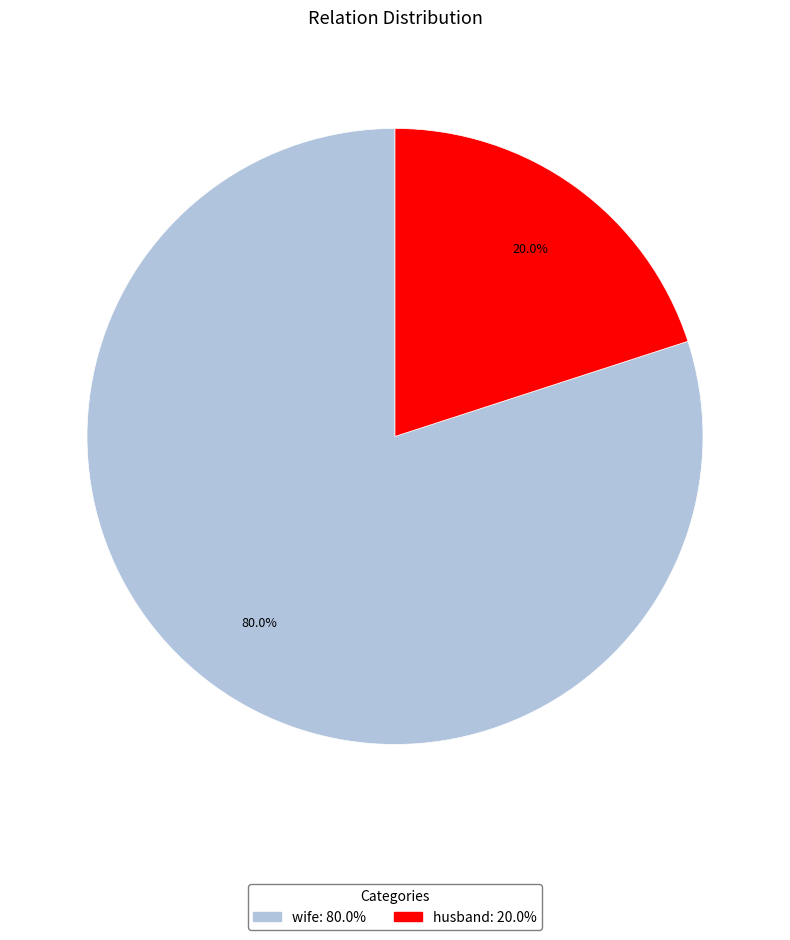

Rank the categories by value from highest to lowest.

wife, husband